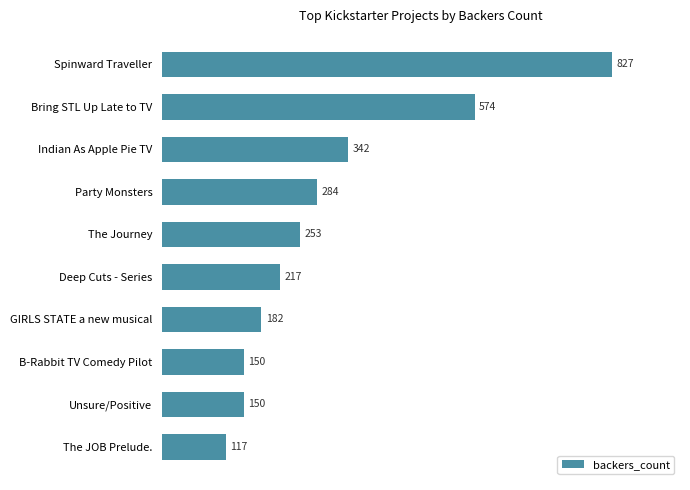

The value at GIRLS STATE a new musical is 182. True or false?

True